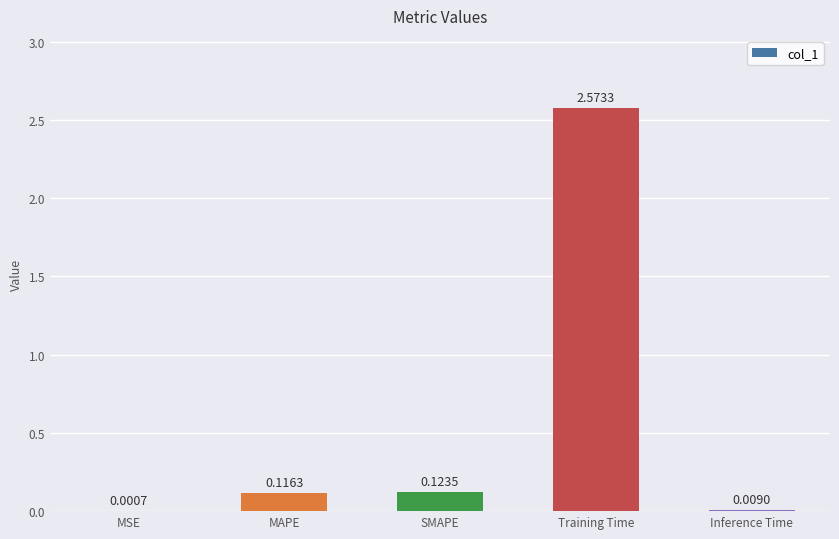

Which has a higher value, MSE or Inference Time?

Inference Time